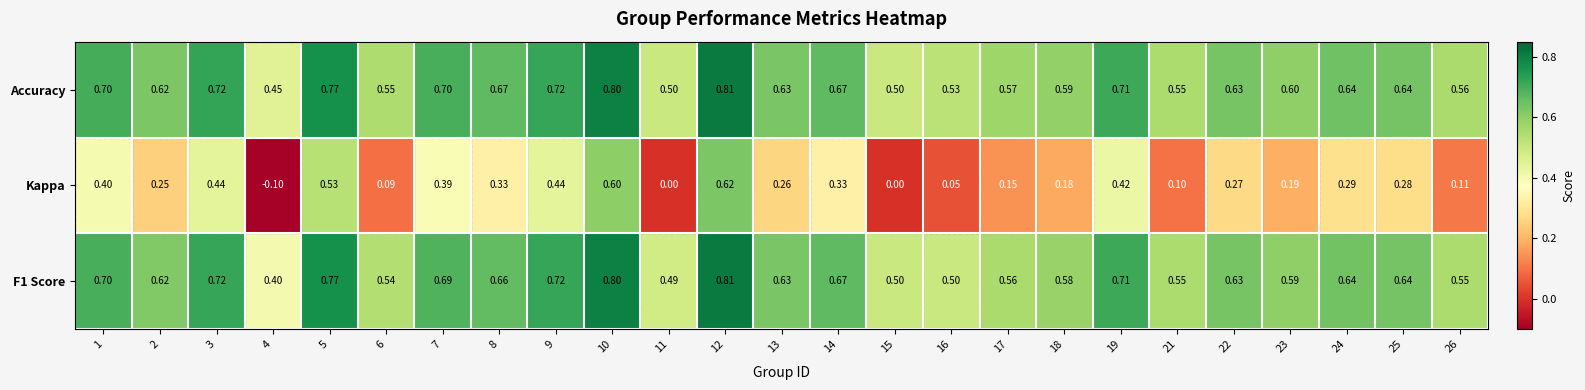

Between 1 and 10, which series saw the biggest shift?

Kappa